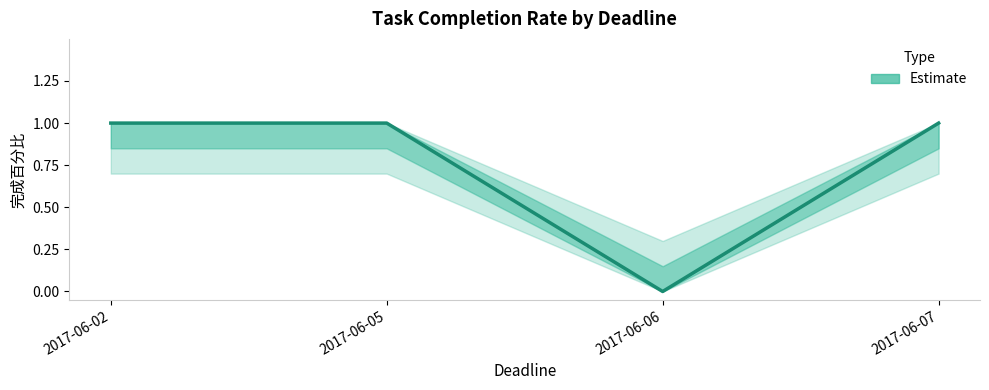

What is the average value?

1